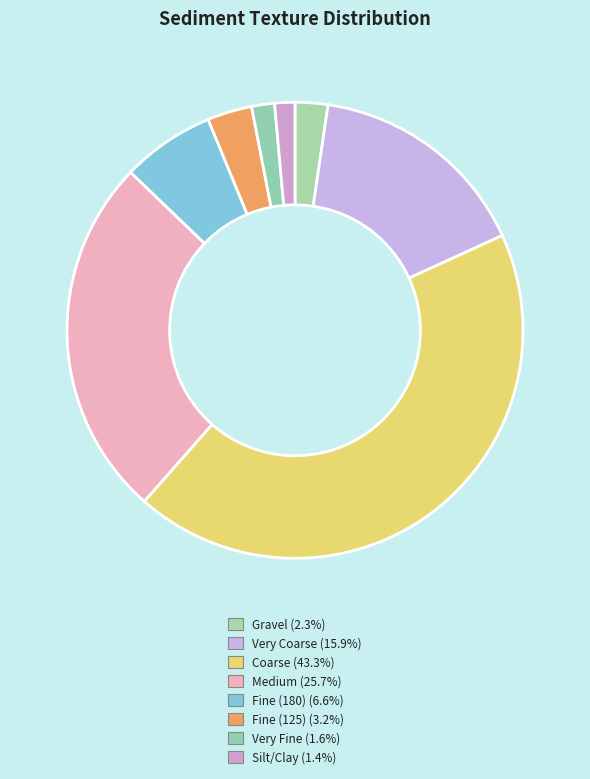

How many segments does this pie chart have?

8